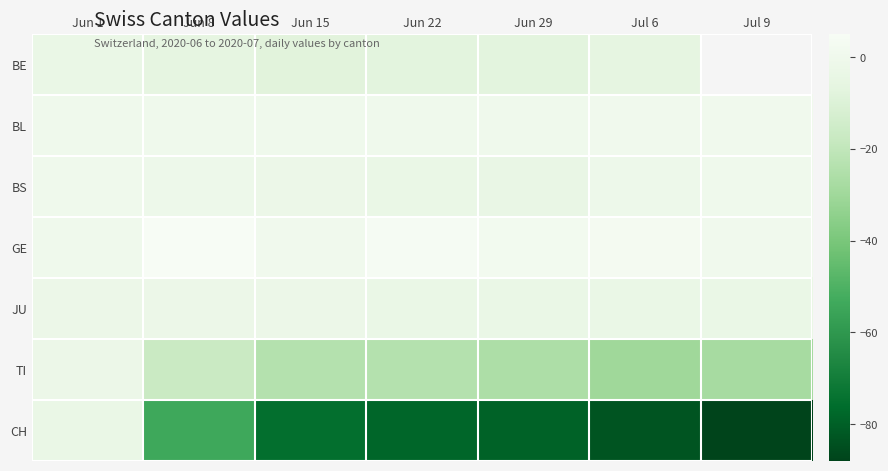

At which category is the sum across all series the highest?

Jun 1